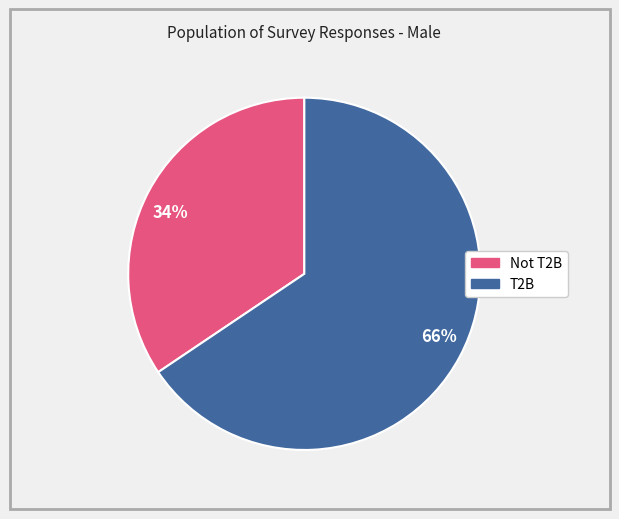

What is the largest slice in the pie chart?

66%